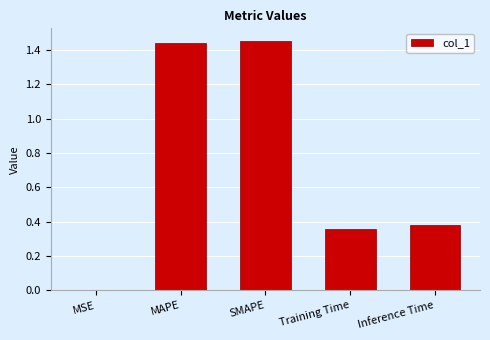

The value at Inference Time is 0.2. True or false?

False